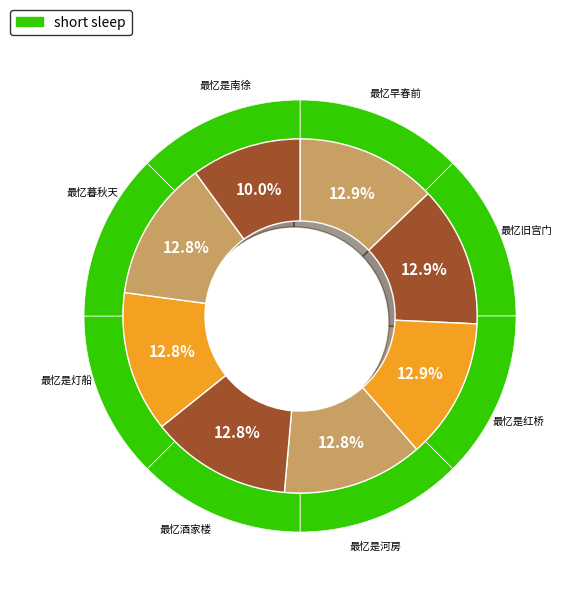

How many slices are in this pie chart?

8